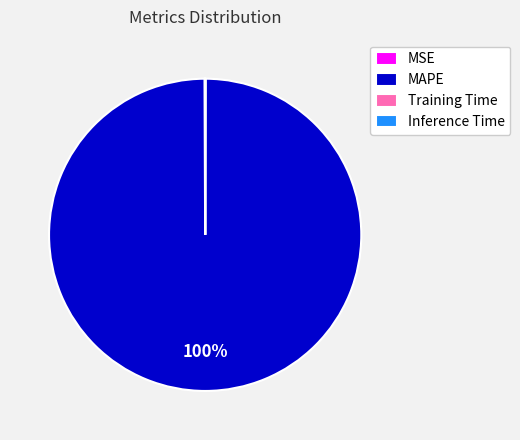

Which category accounts for the majority?

MAPE